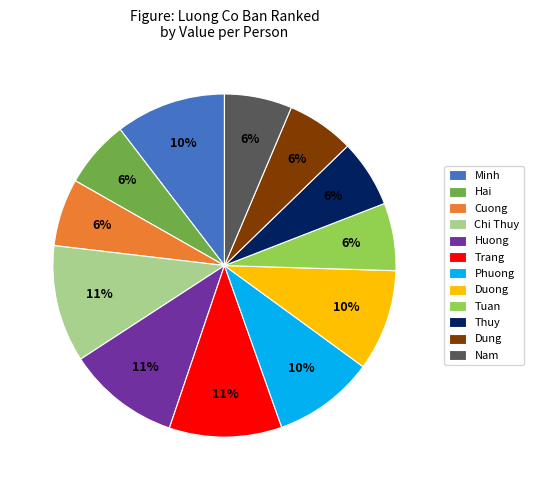

Is the sum of Dung and Chi Thuy greater than half?

No